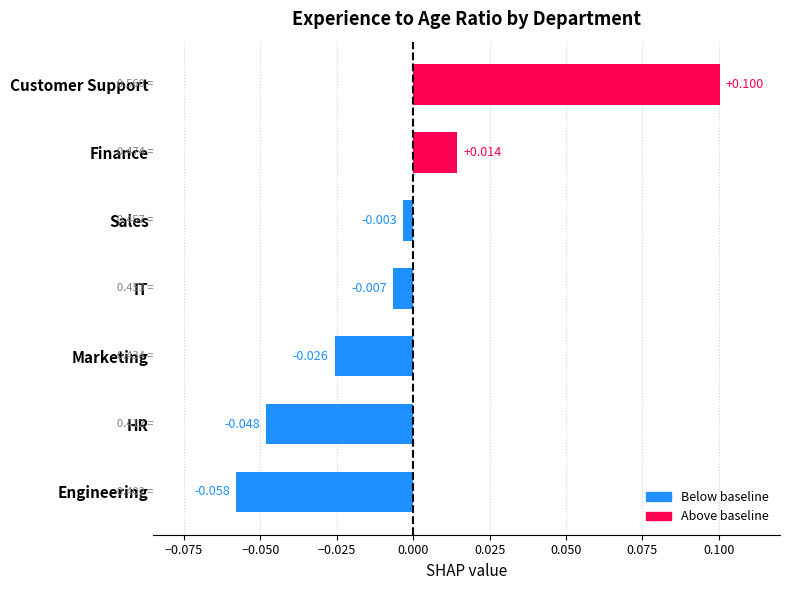

Which label corresponds to the largest value in the chart?

Customer Support